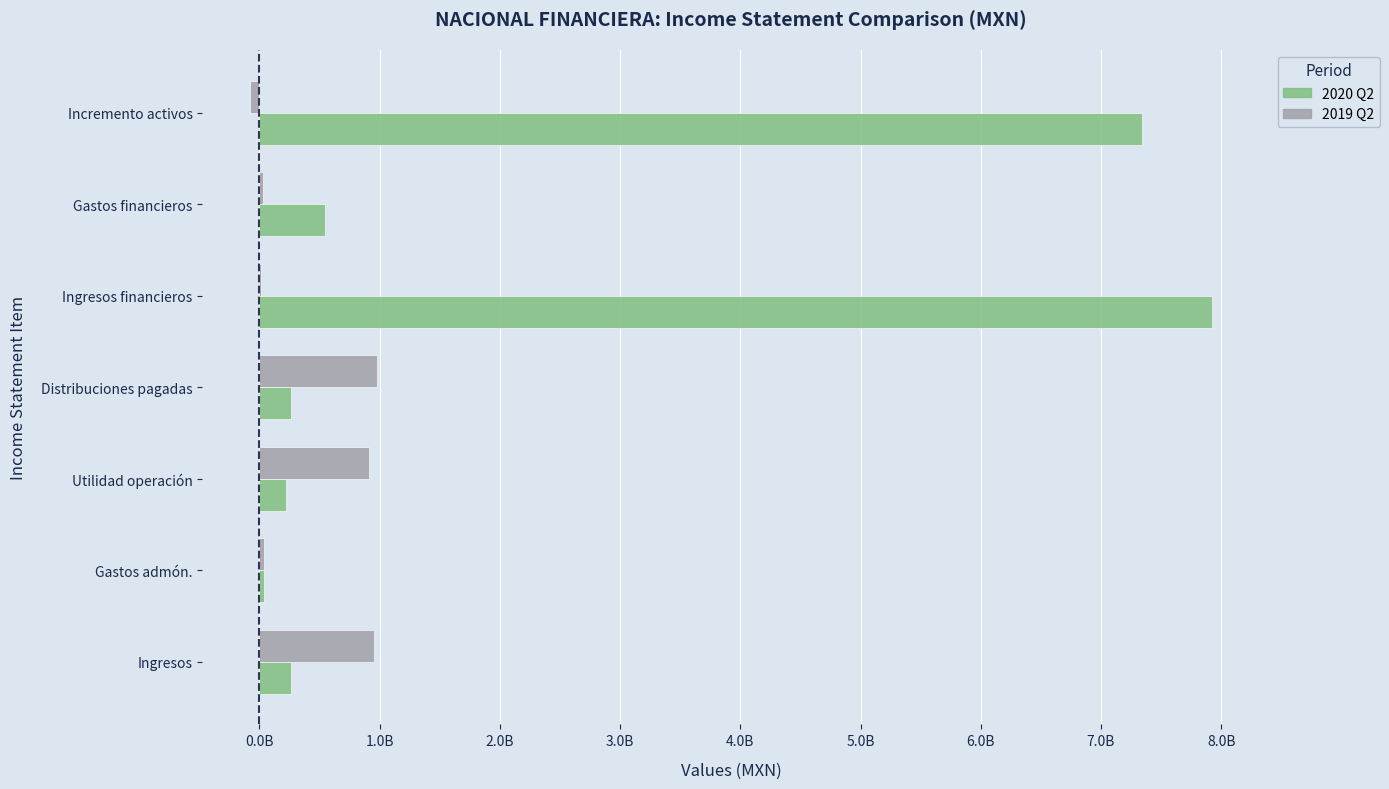

At which category is the sum across all series the highest?

Ingresos financieros